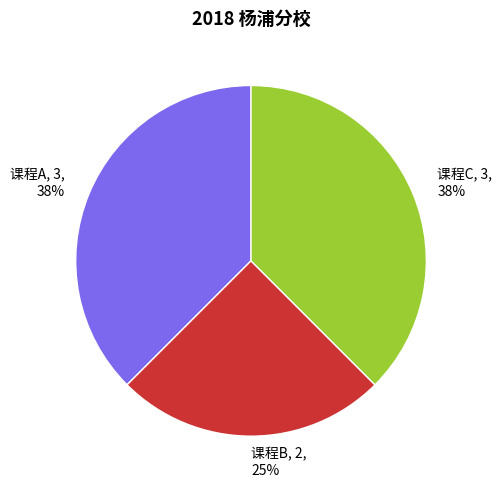

To the nearest percent, what is the average slice percentage?

33%